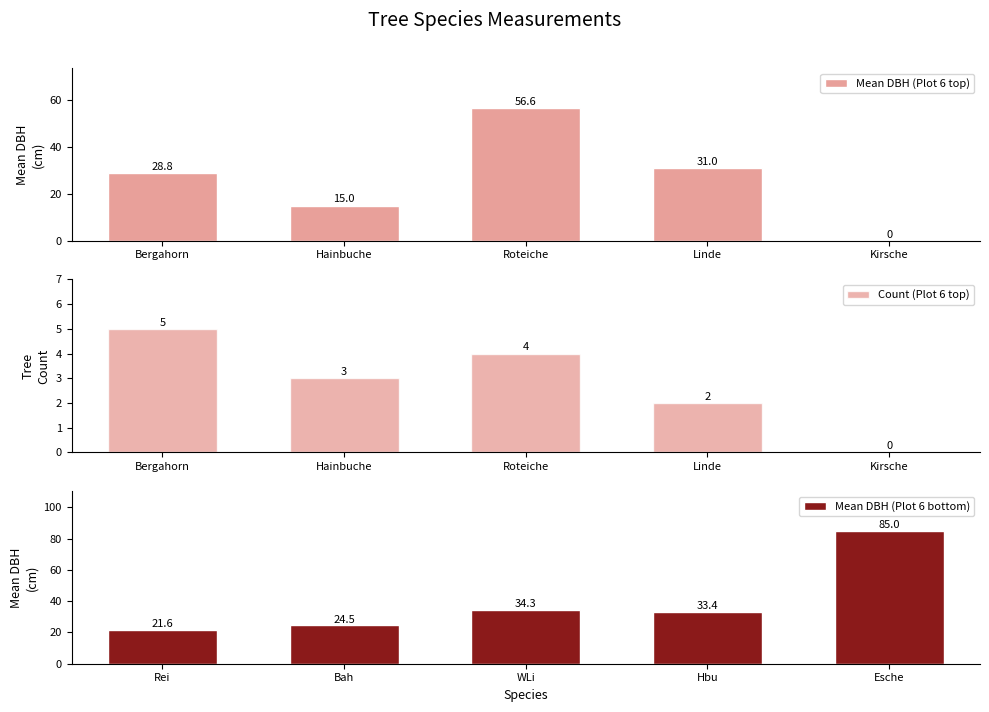

At which label does Count (Plot 6 top) first exceed 3?

Bergahorn